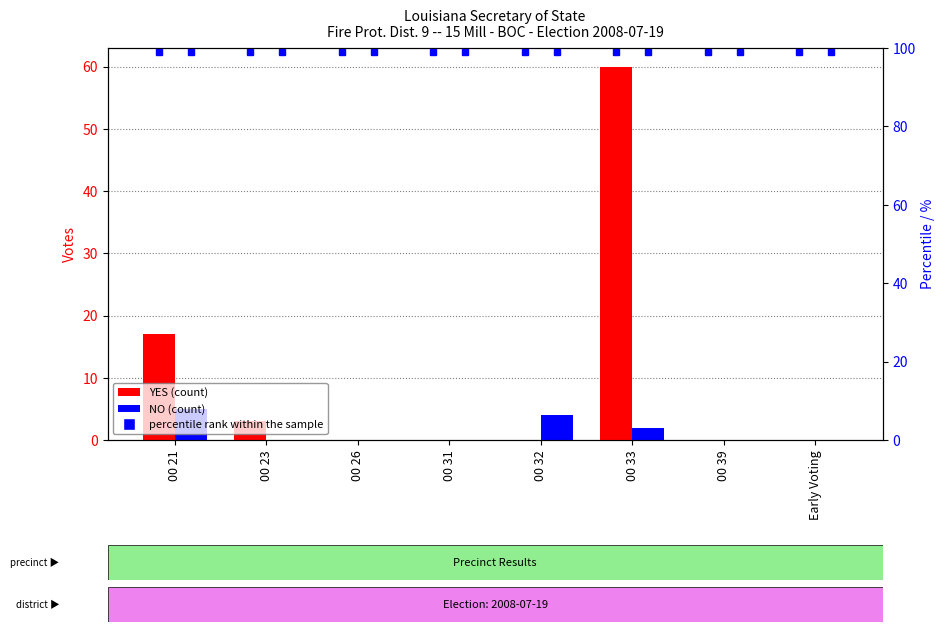

How many groups of bars are there?

8